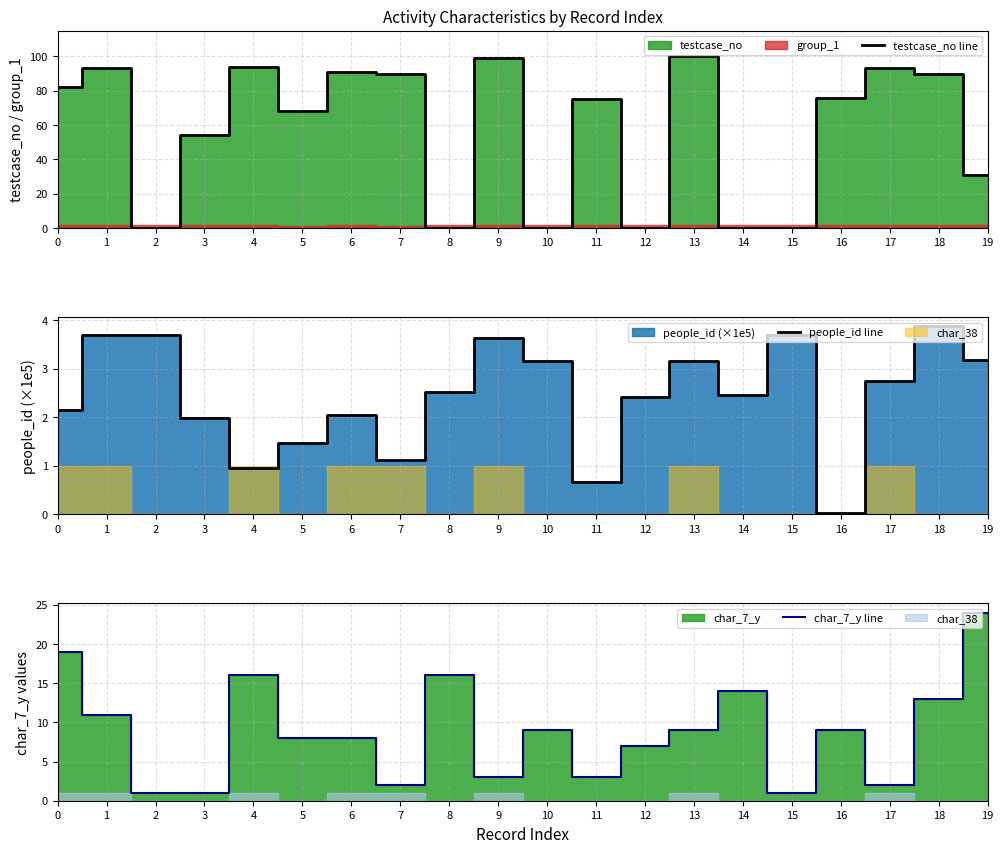

What is the sum of all char_7_y line values?

176